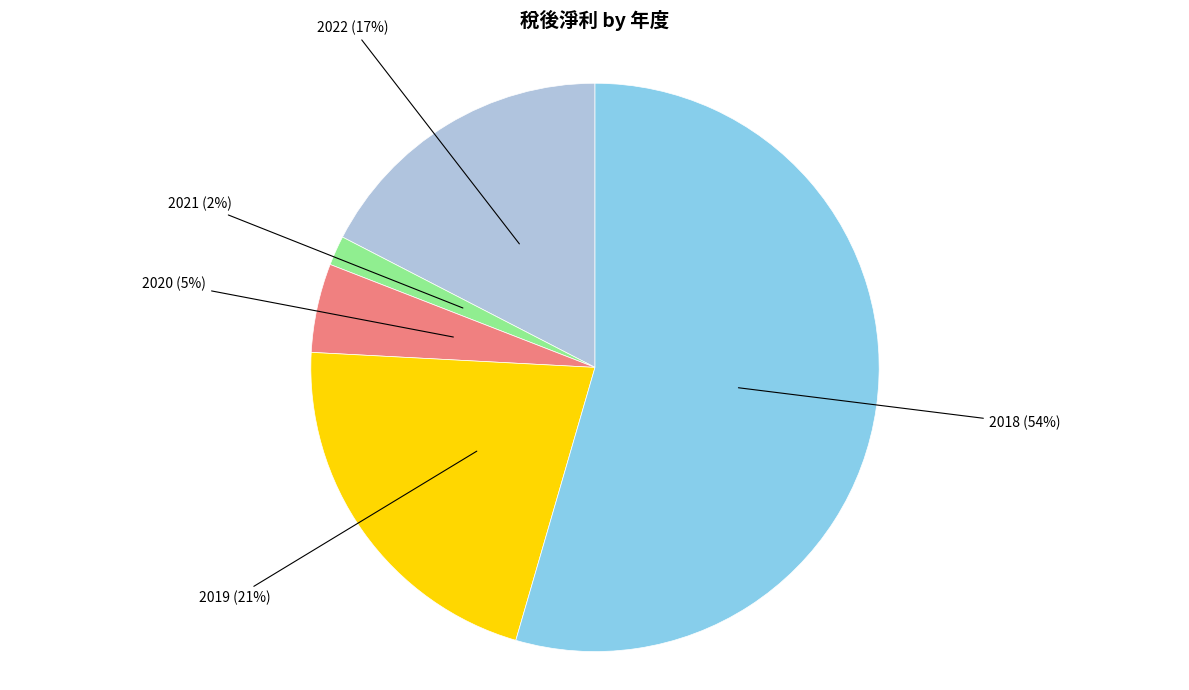

To the nearest percent, what is the average slice percentage?

20%